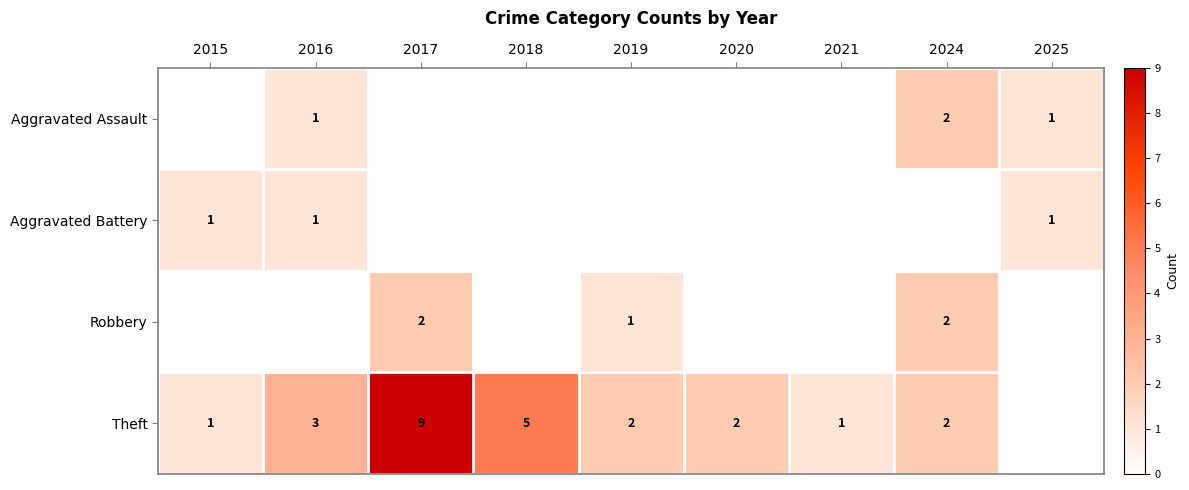

The Theft series shows 2 at 2019. True or false?

True